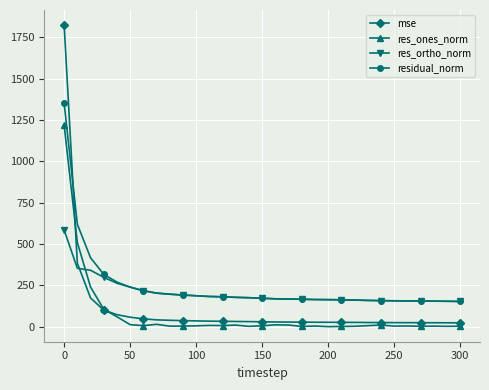

What are all the series names shown in the legend?

mse, res_ones_norm, res_ortho_norm, residual_norm